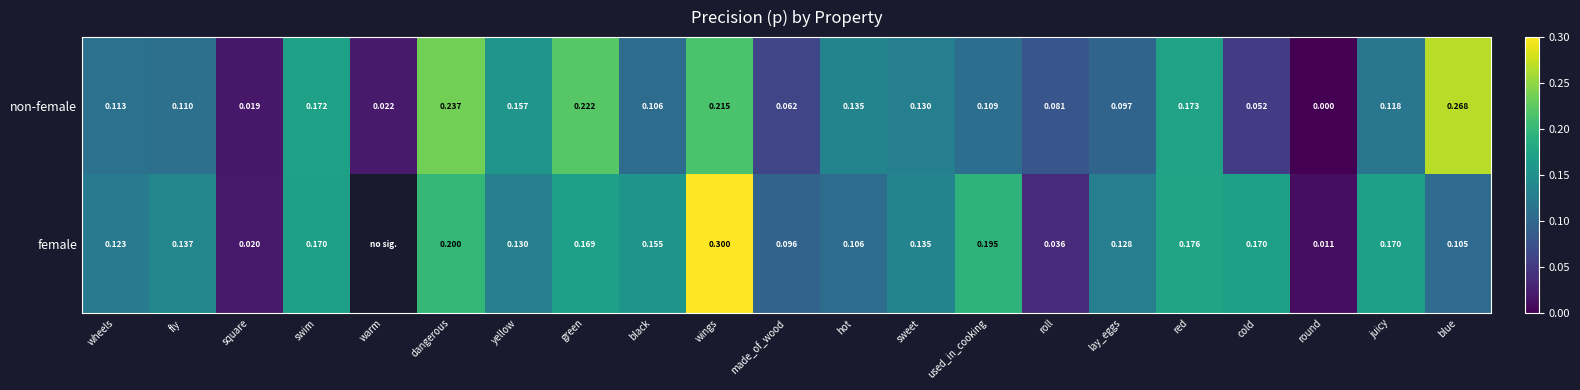

At which label is non-female closest to 0?

round